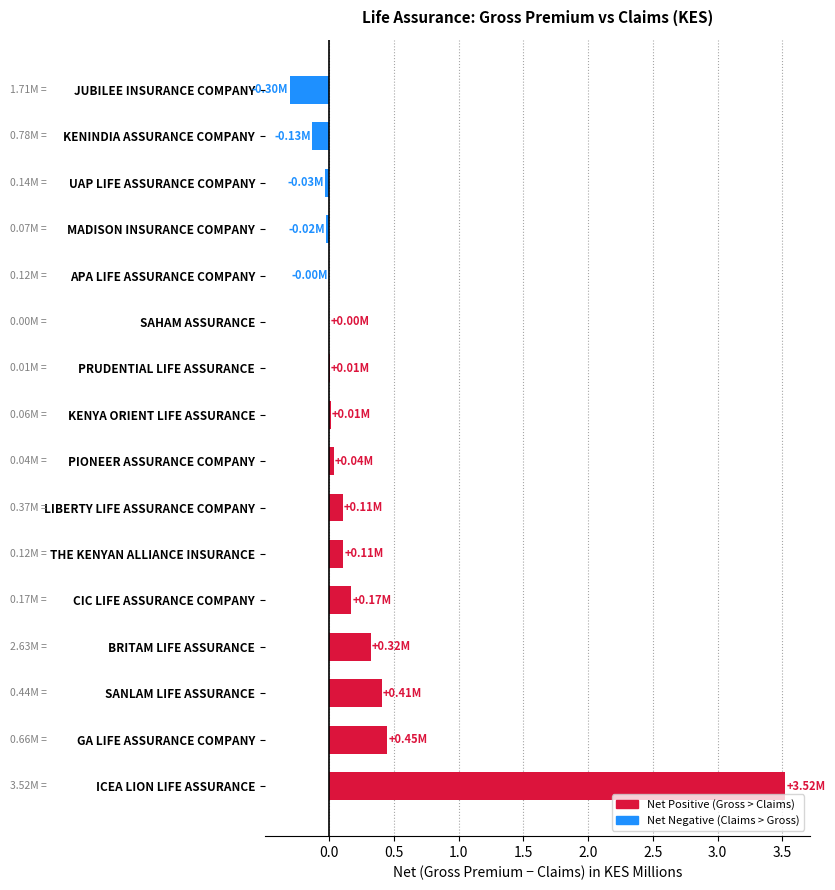

Which has a higher value, BRITAM LIFE ASSURANCE or ICEA LION LIFE ASSURANCE?

ICEA LION LIFE ASSURANCE